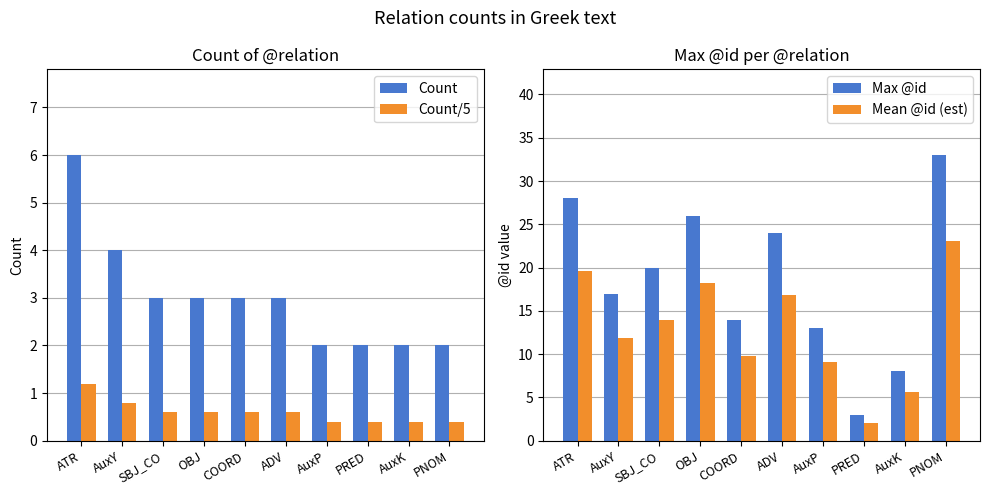

The Count series shows 6.0 at ATR. True or false?

True